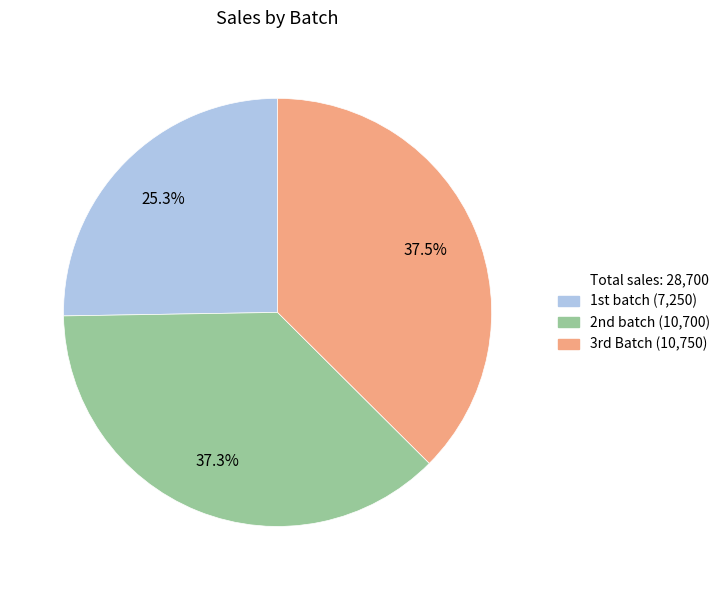

Is there a majority slice in this chart?

No